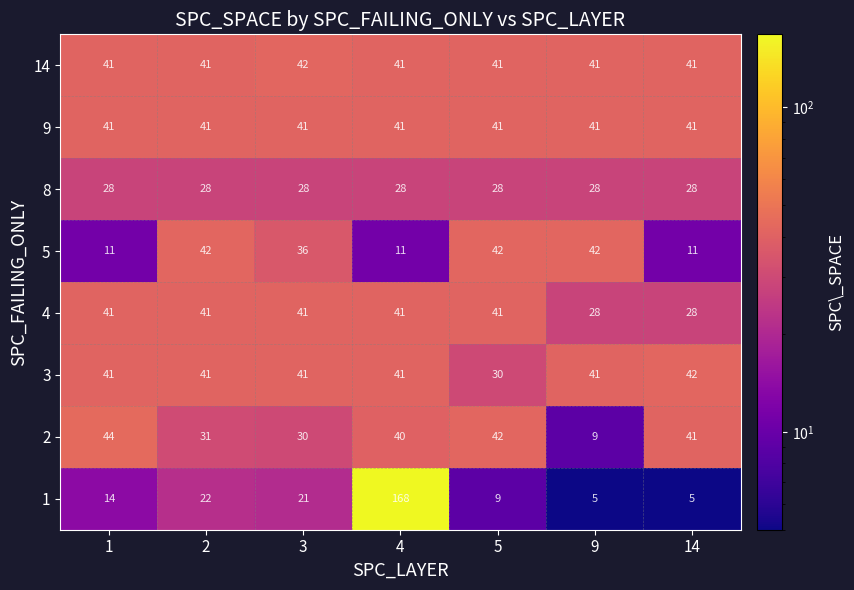

Is it true that 8 equals 43 at 4?

False